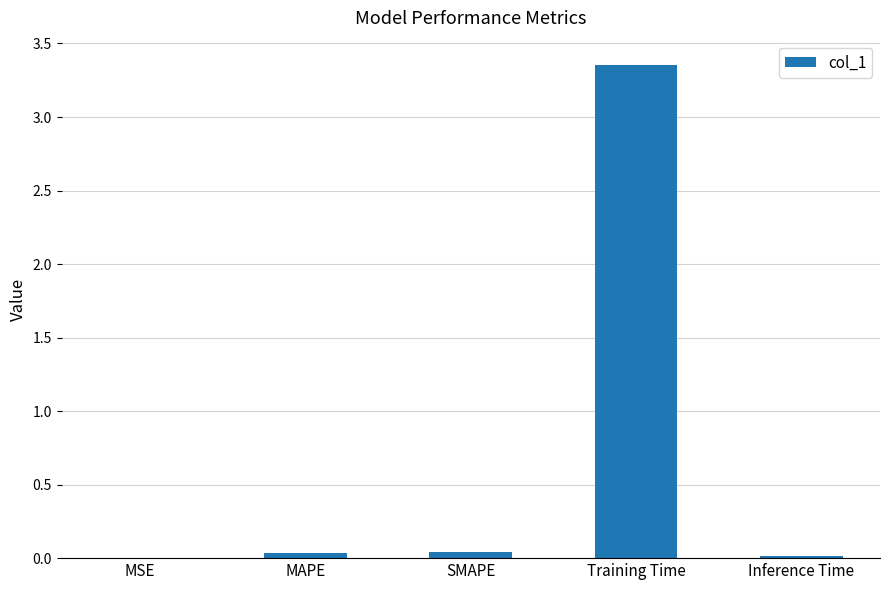

True or false: the data shows 0.0 at MAPE.

True